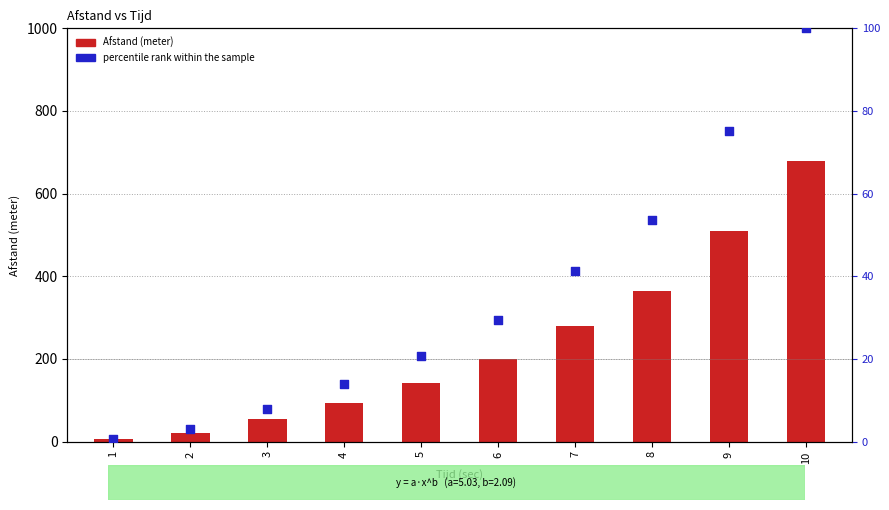

What are all the series names shown in the legend?

Afstand, percentile rank within the sample